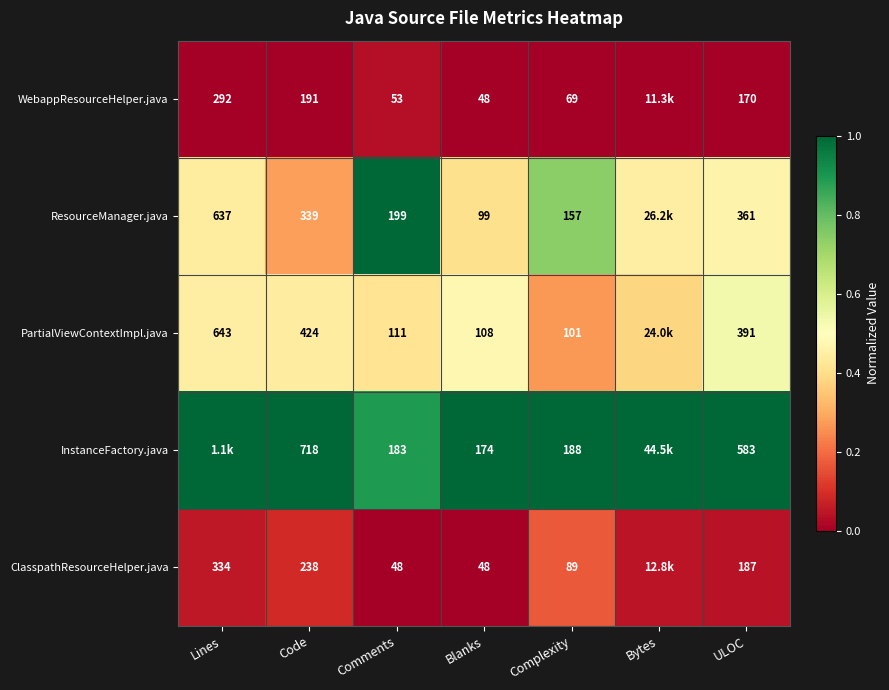

Is the value of WebappResourceHelper.java at Lines greater than the value of InstanceFactory.java at Blanks?

Yes